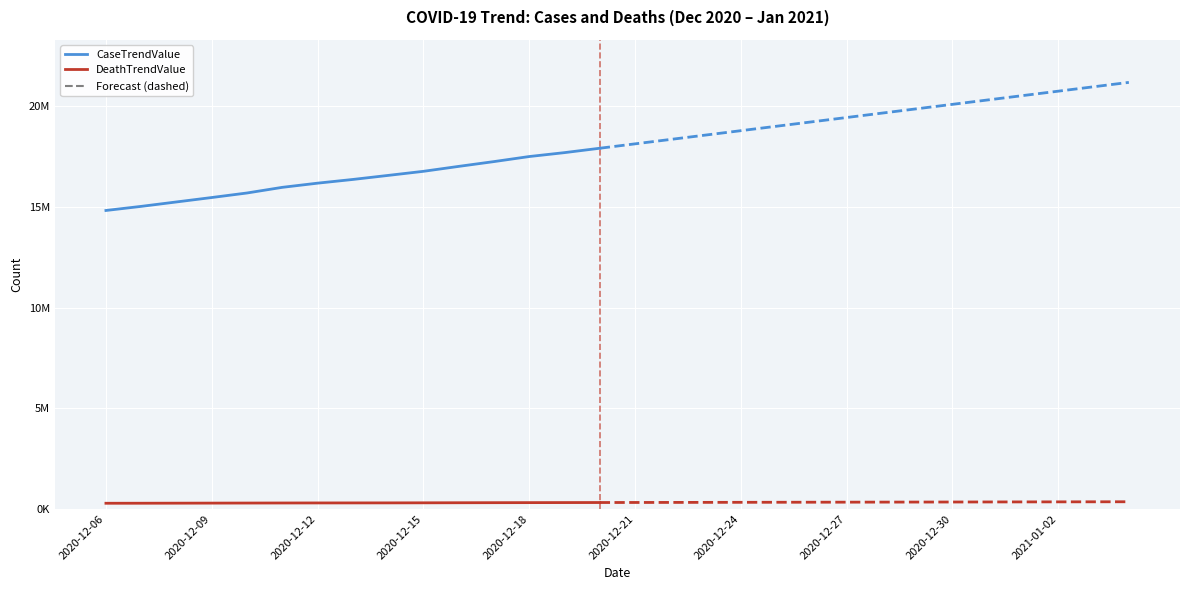

What is the total value across all series at 2021-01-04?

21548355